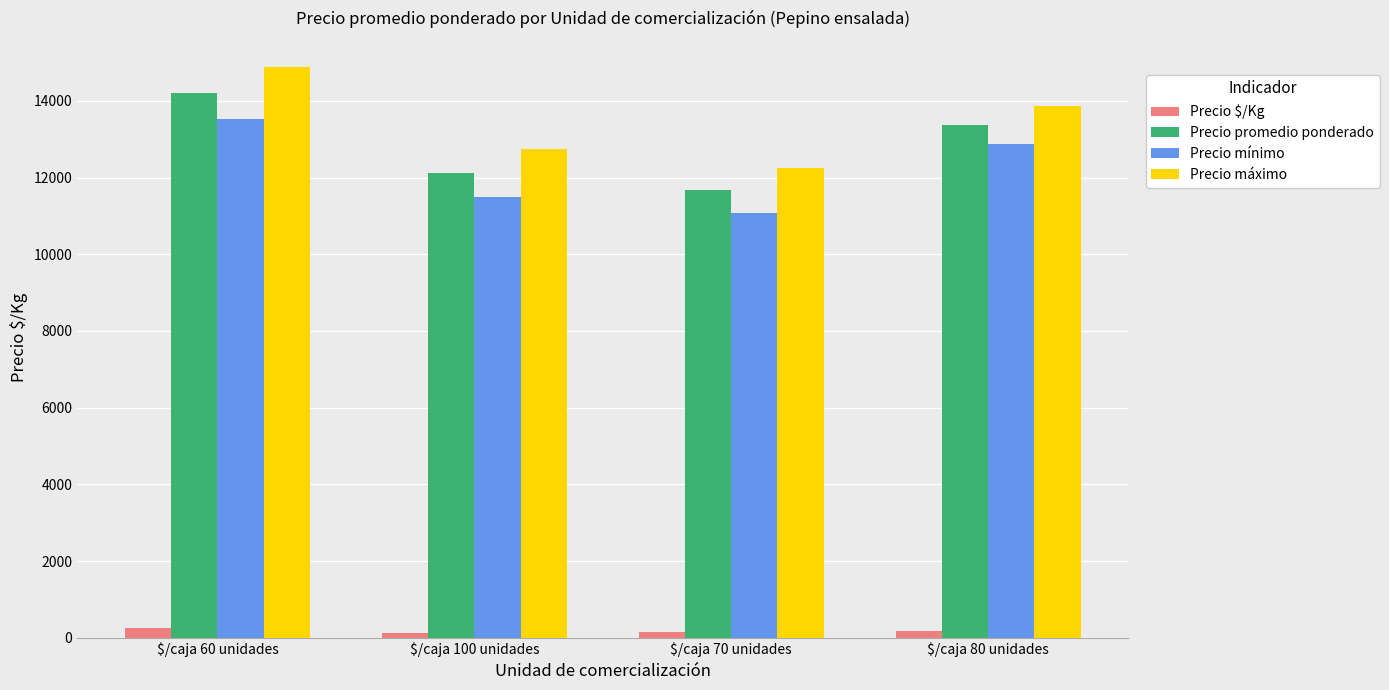

At how many categories does at least one series exceed 6780?

4